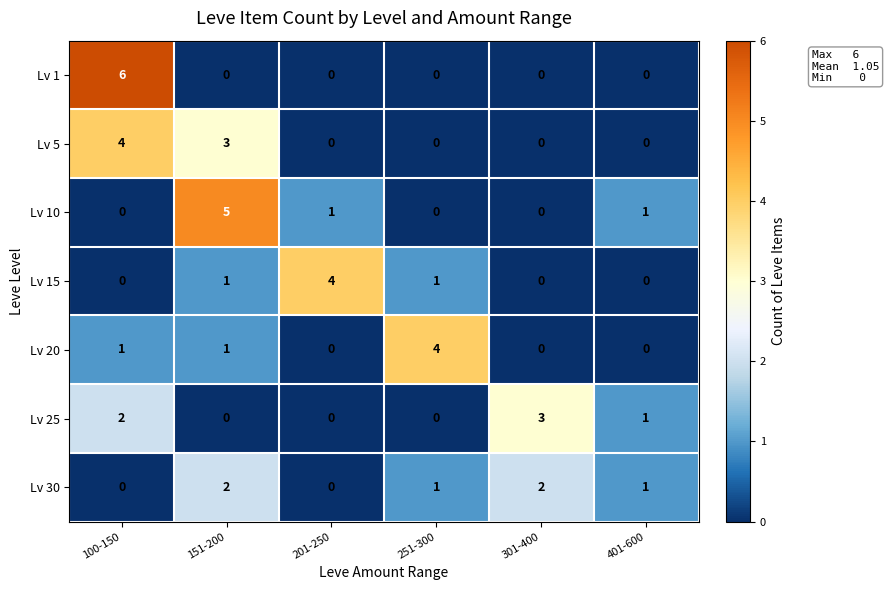

At which category is the sum across all series the highest?

100-150